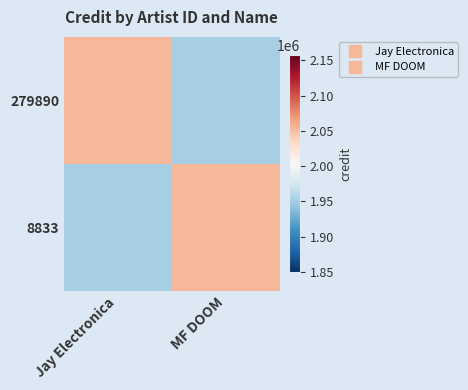

At which category is the sum across all series the highest?

Jay Electronica